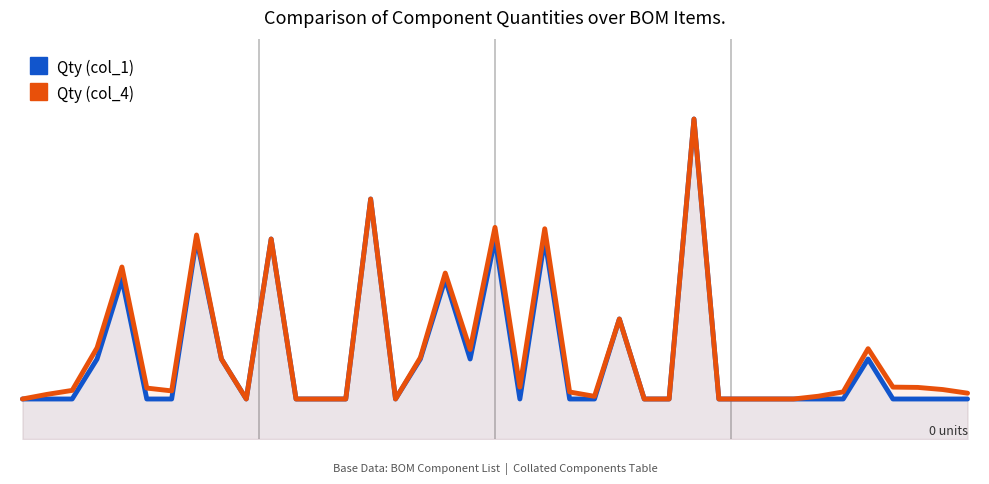

Reading left to right, extract all data points from this chart.

Qty (col_1): 0=1.0	1=1.0	2=1.0	3=2.0	4=4.0	5=1.0	6=1.0	7=5.0	8=2.0	9=1.0	10=5.0	11=1.0	12=1.0	13=1.0	14=6.0	15=1.0	16=2.0	17=4.0	18=2.0	19=5.0	20=1.0	21=5.0	22=1.0	23=1.0	24=3.0	25=1.0	26=1.0	27=8.0	28=1.0	29=1.0	30=1.0	31=1.0	32=1.0	33=1.0	34=2.0	35=1.0	36=1.0	37=1.0	38=1.0
Qty (col_4): 0=1.0	1=1.1	2=1.2	3=2.3	4=4.3	5=1.3	6=1.2	7=5.1	8=2.0	9=1.0	10=5.0	11=1.0	12=1.0	13=1.0	14=6.0	15=1.0	16=2.0	17=4.1	18=2.2	19=5.3	20=1.3	21=5.3	22=1.2	23=1.1	24=3.0	25=1.0	26=1.0	27=8.0	28=1.0	29=1.0	30=1.0	31=1.0	32=1.1	33=1.2	34=2.3	35=1.3	36=1.3	37=1.2	38=1.1